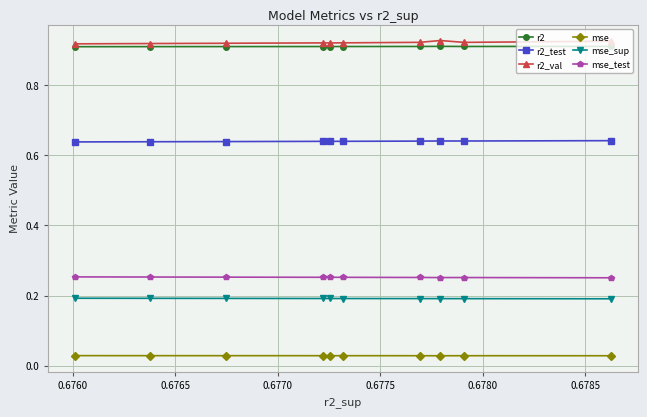

Which series has the largest range (max minus min)?

r2_val